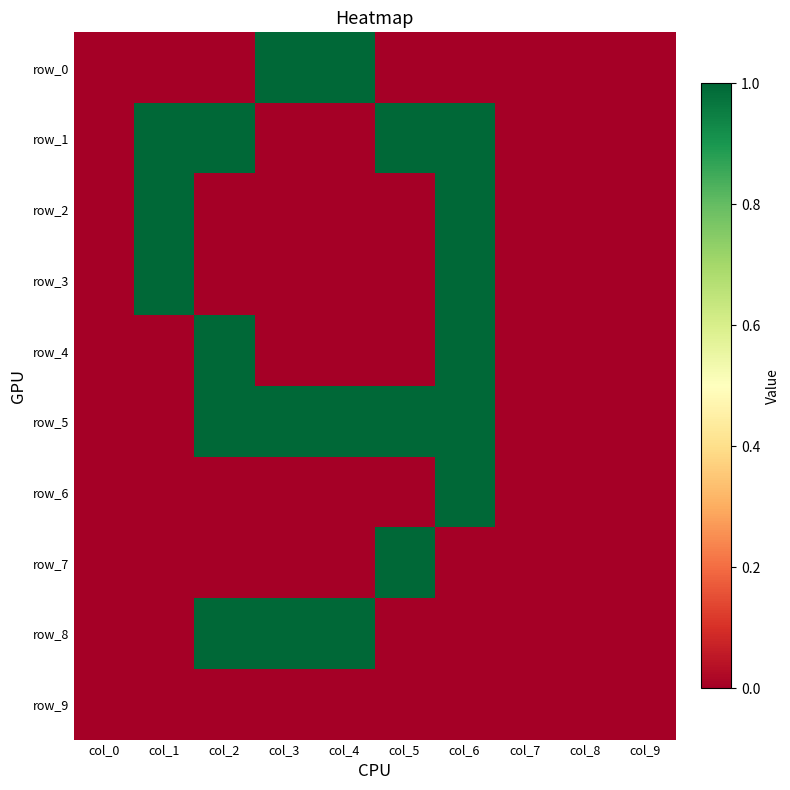

Rank the categories by row_0 value from lowest to highest.

col_0, col_1, col_2, col_5, col_6, col_7, col_8, col_9, col_3, col_4